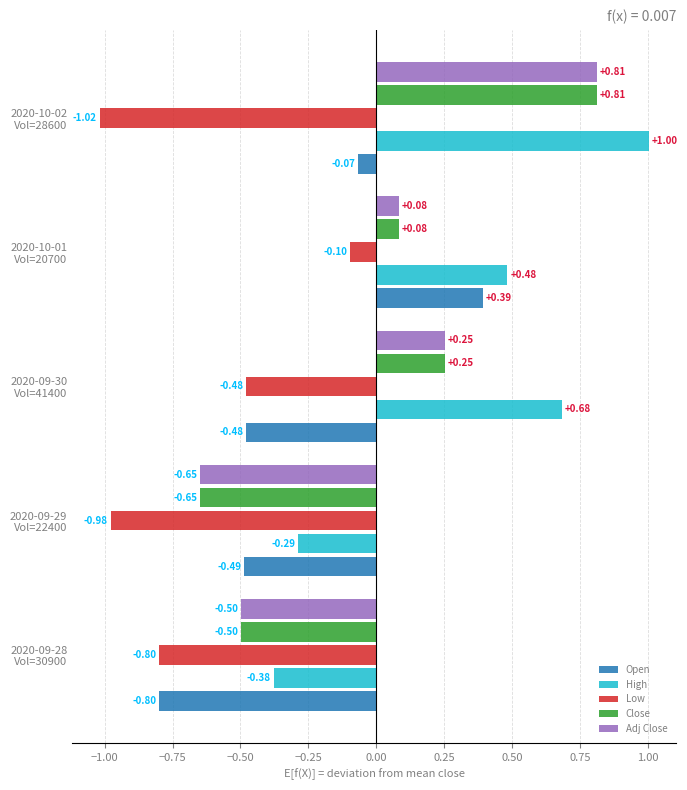

At how many categories does at least one series exceed 0?

3